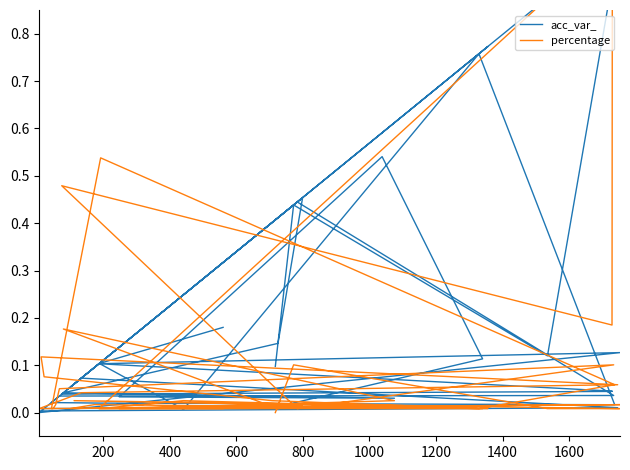

How many times do percentage and acc_var_ cross each other?

14